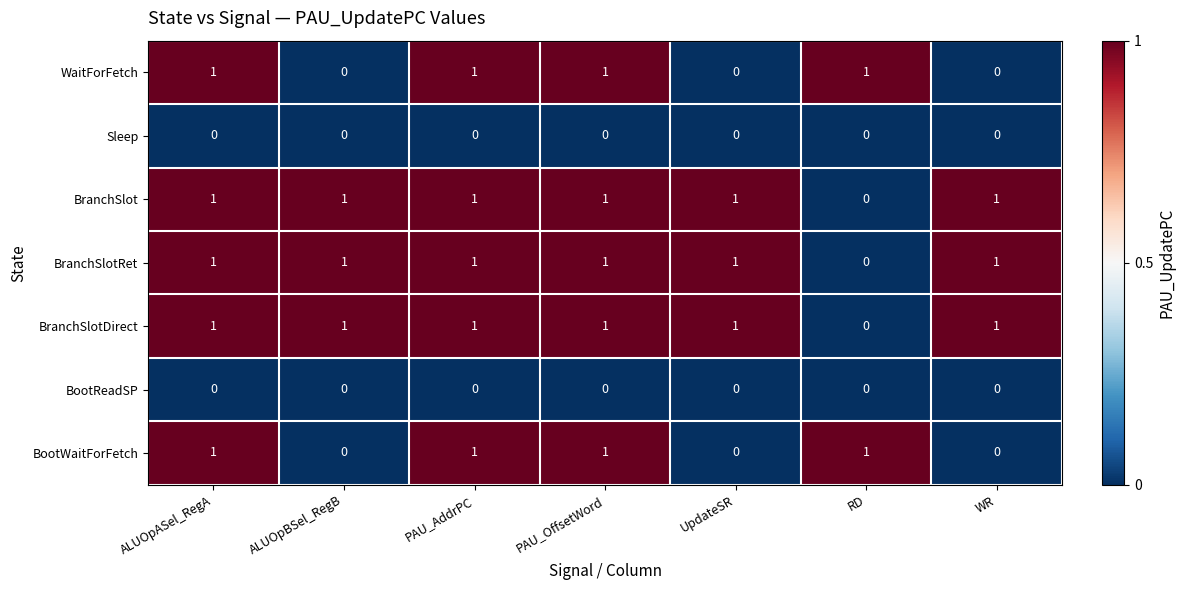

What is the sum of all BranchSlot values?

6